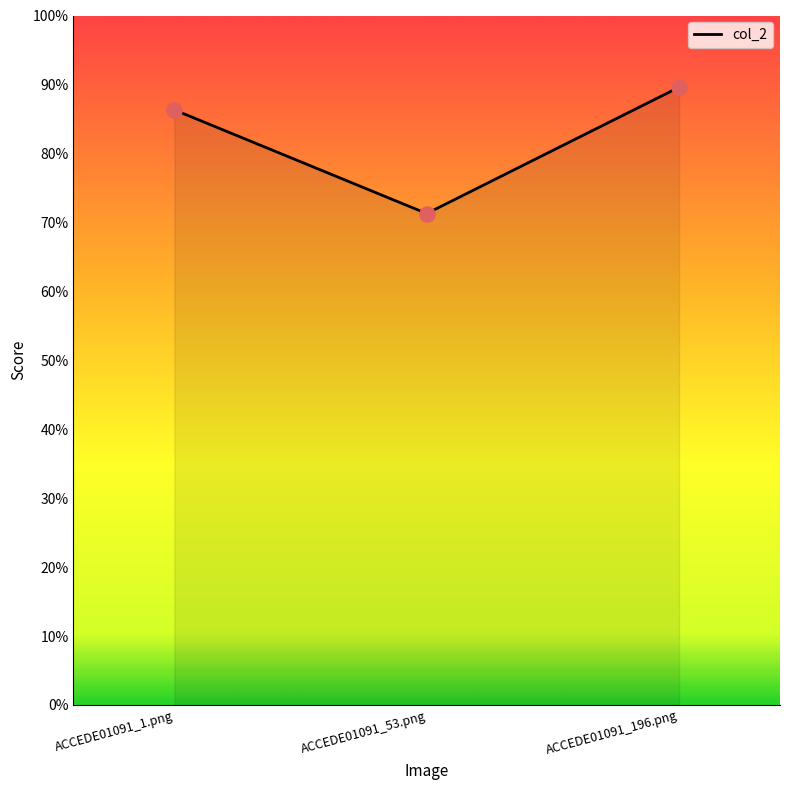

Which has a higher value, ACCEDE01091_53.png or ACCEDE01091_196.png?

ACCEDE01091_196.png